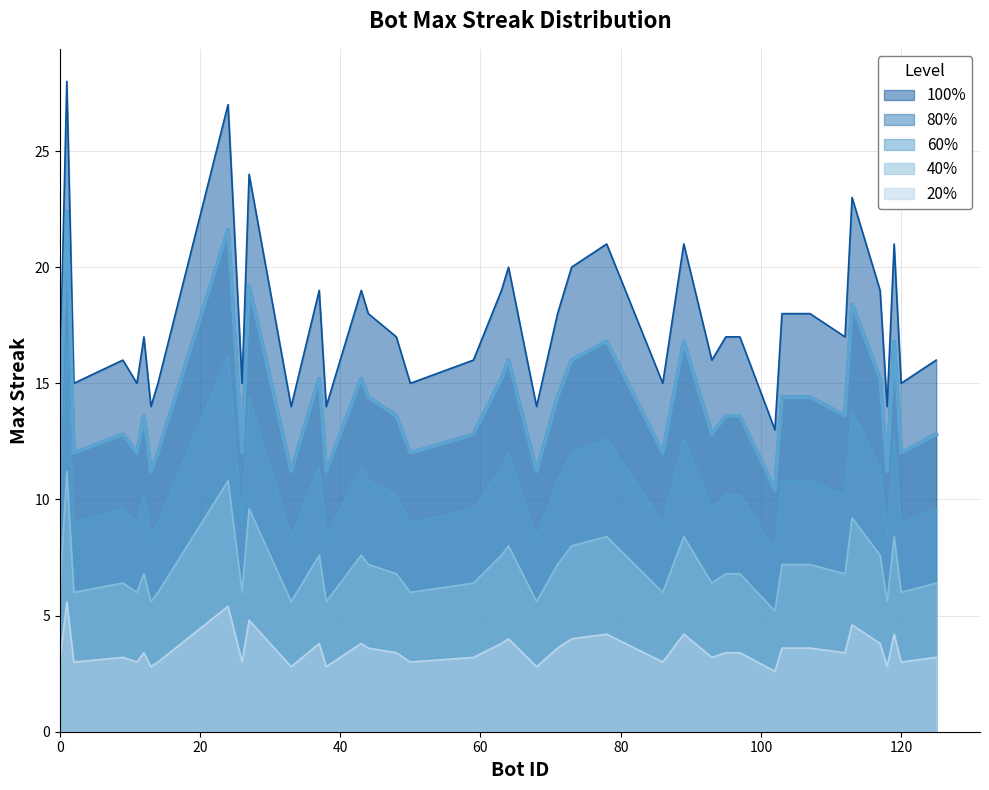

What is the change in value from 89 to 103?

-3